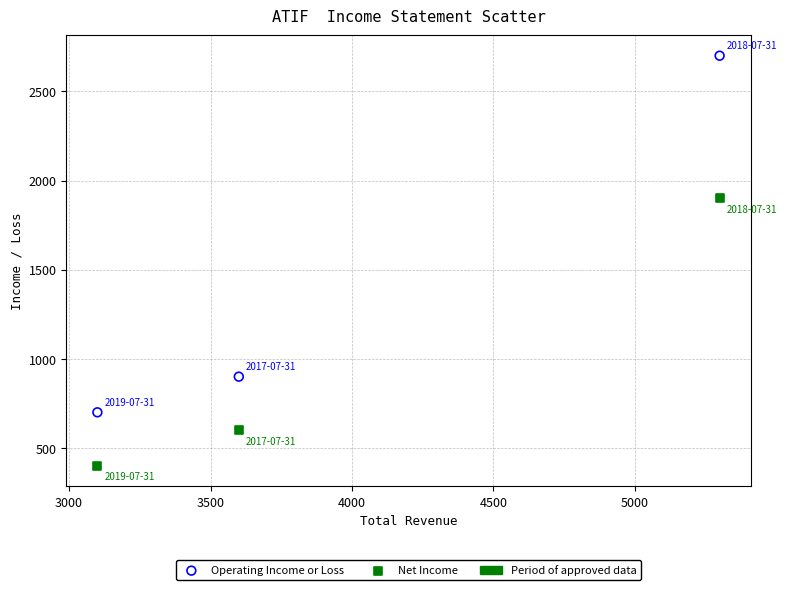

Which series contains the lowest Y value?

Net Income